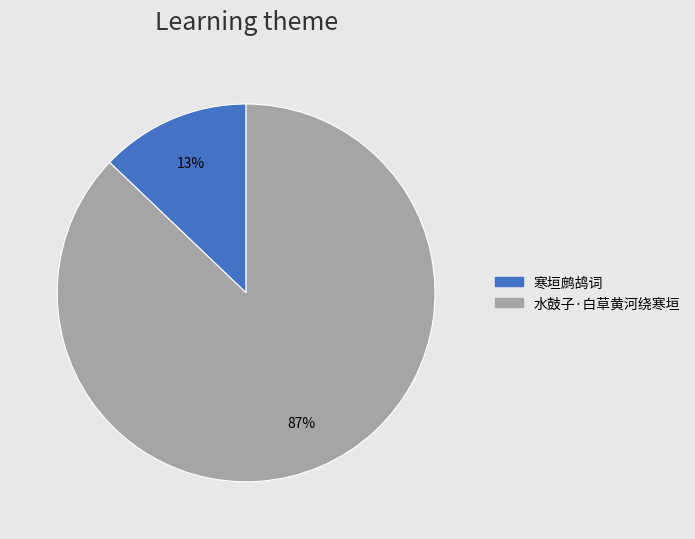

To the nearest percent, what is the combined percentage of 寒垣鹧鸪词 and 水鼓子·白草黄河绕寒垣?

100%